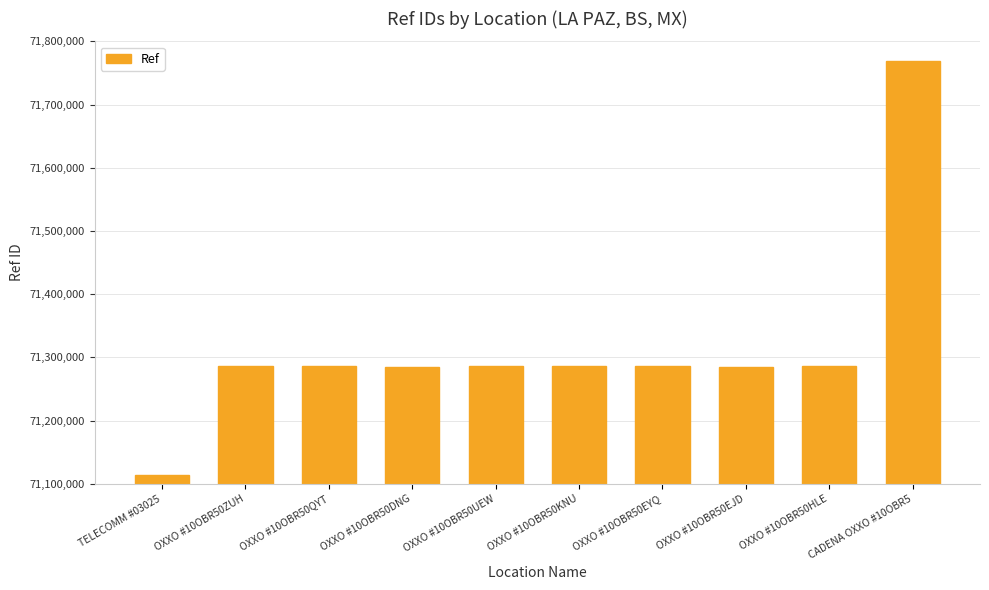

What is the approximate value at OXXO #10OBR50ZUH, to the nearest 10?

71287060